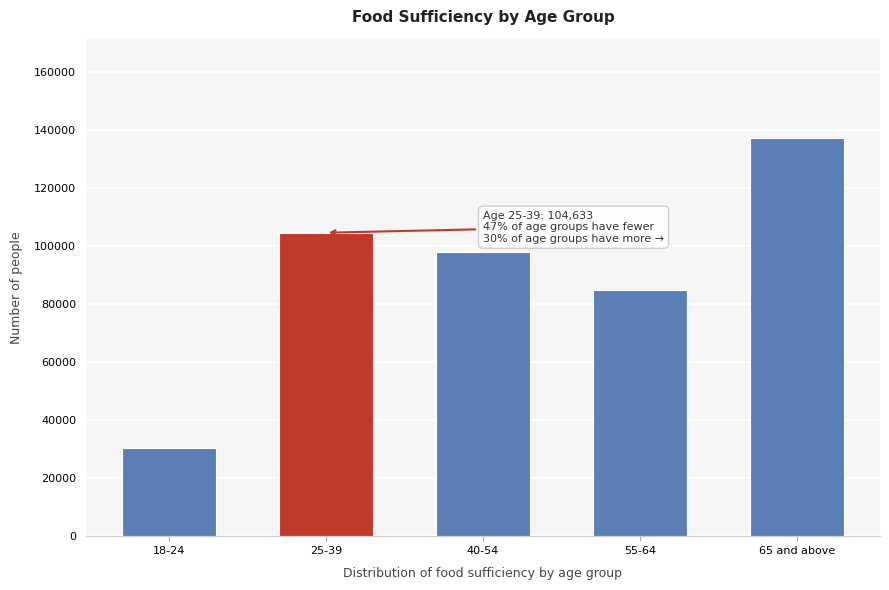

Reading right to left, extract all data points from this chart.

65 and above=137229	55-64=84792	40-54=97966	25-39=104633	18-24=30320